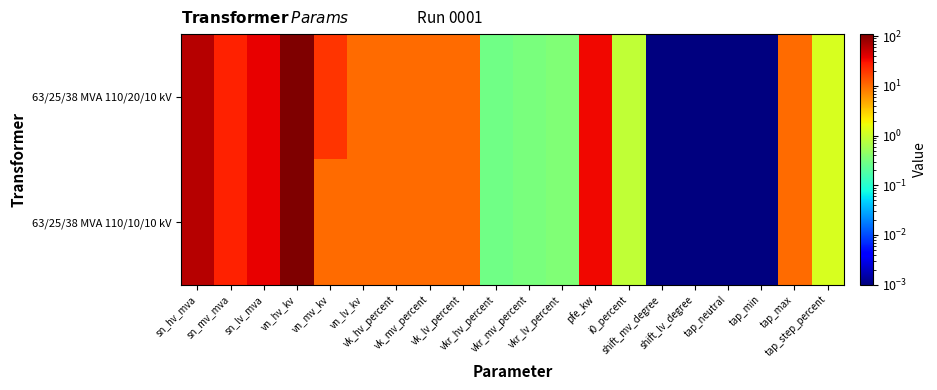

Reading left to right, list all the values displayed in this chart.

63/25/38 MVA 110/20/10 kV: sn_hv_mva=63.0	sn_mv_mva=25.0	sn_lv_mva=38.0	vn_hv_kv=110.0	vn_mv_kv=20.0	vn_lv_kv=10.0	vk_hv_percent=10.4	vk_mv_percent=10.4	vk_lv_percent=10.4	vkr_hv_percent=0.3	vkr_mv_percent=0.3	vkr_lv_percent=0.3	pfe_kw=35.0	i0_percent=0.9	shift_mv_degree=0.0	shift_lv_degree=0.0	tap_neutral=0.0	tap_min=0.0	tap_max=10.0	tap_step_percent=1.2
63/25/38 MVA 110/10/10 kV: sn_hv_mva=63.0	sn_mv_mva=25.0	sn_lv_mva=38.0	vn_hv_kv=110.0	vn_mv_kv=10.0	vn_lv_kv=10.0	vk_hv_percent=10.4	vk_mv_percent=10.4	vk_lv_percent=10.4	vkr_hv_percent=0.3	vkr_mv_percent=0.3	vkr_lv_percent=0.3	pfe_kw=35.0	i0_percent=0.9	shift_mv_degree=0.0	shift_lv_degree=0.0	tap_neutral=0.0	tap_min=0.0	tap_max=10.0	tap_step_percent=1.2